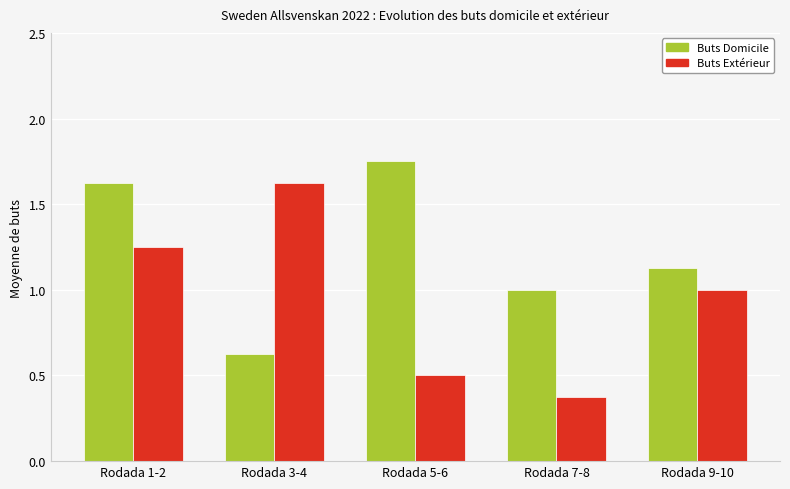

The value of Buts Extérieur at Rodada 9-10 is 1.0. True or false?

True